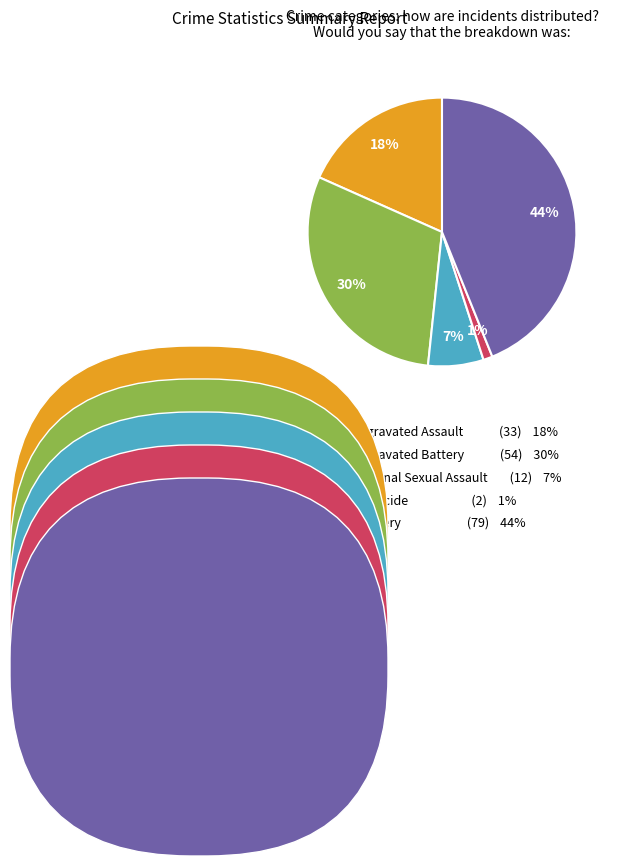

To the nearest percent, what percentage of the pie is Aggravated Assault?

18%